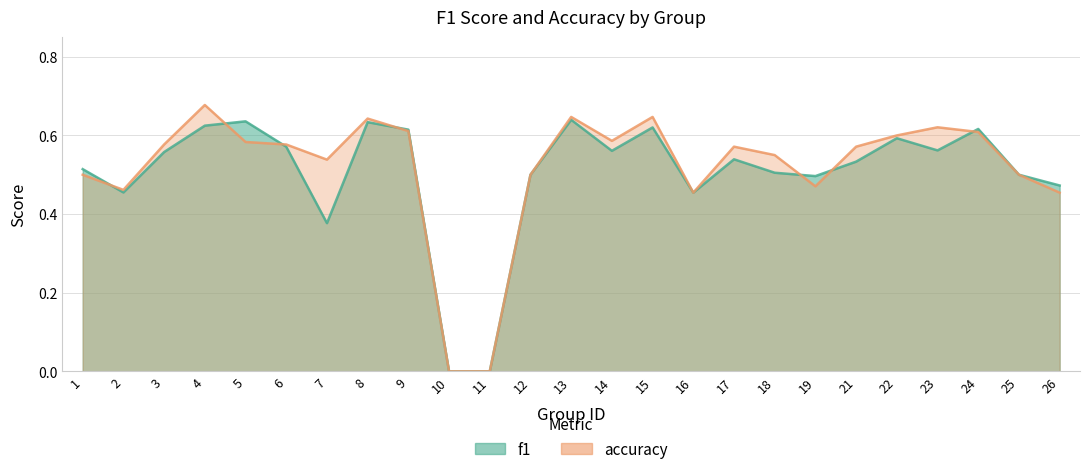

Between 14 and 18, which series saw the biggest shift?

f1